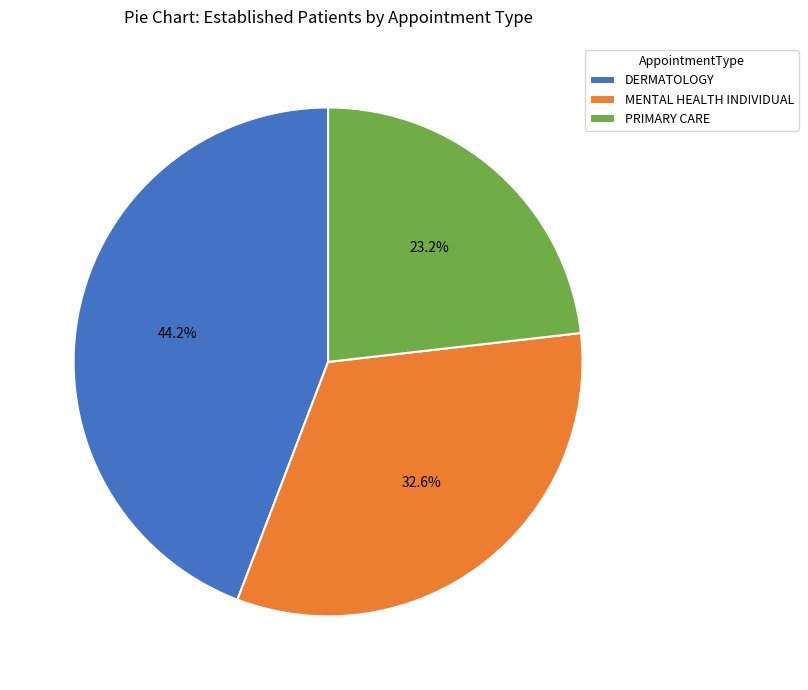

To the nearest percent, what is the combined percentage of PRIMARY CARE and MENTAL HEALTH INDIVIDUAL?

56%